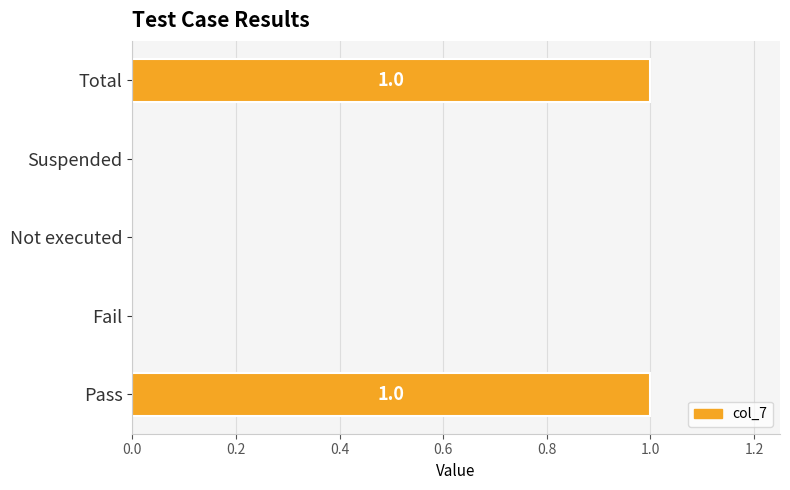

Reading bottom to top, list all the values displayed in this chart.

Pass=1	Fail=0	Not executed=0	Suspended=0	Total=1